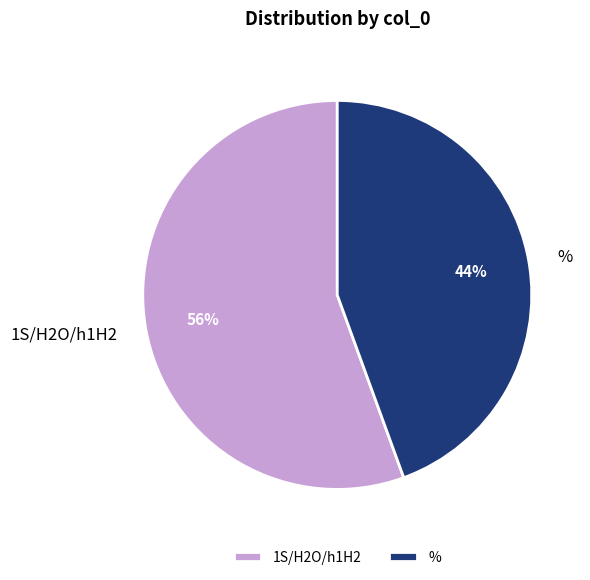

Which category accounts for the majority?

1S/H2O/h1H2